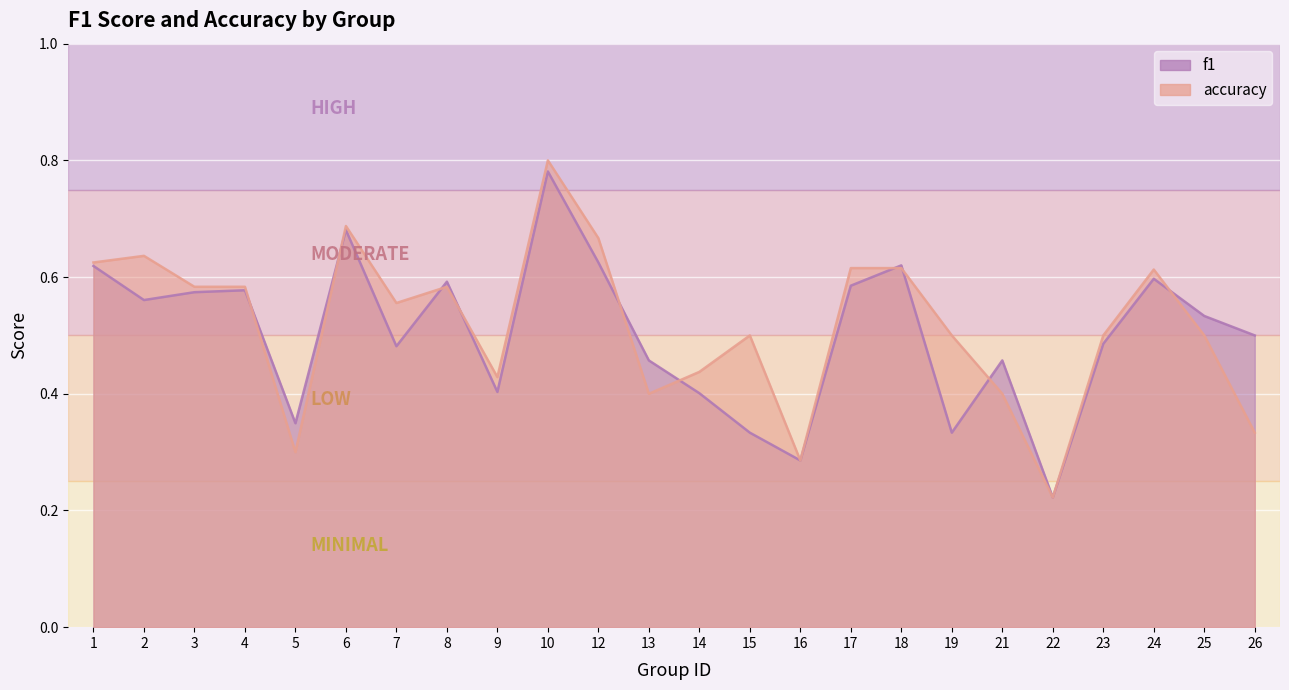

Rank the series by their average value, from highest to lowest.

accuracy, f1